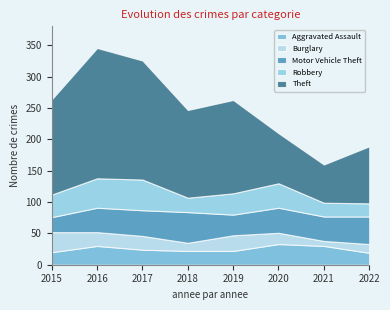

What is the total value across all series at 2015?

264